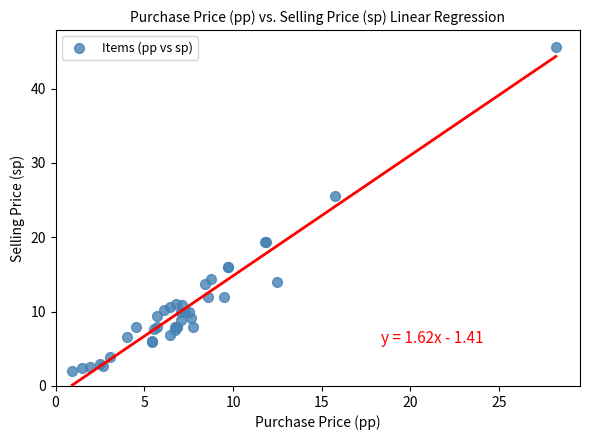

What Y value in the scatter plot is closest to 23?

25.6